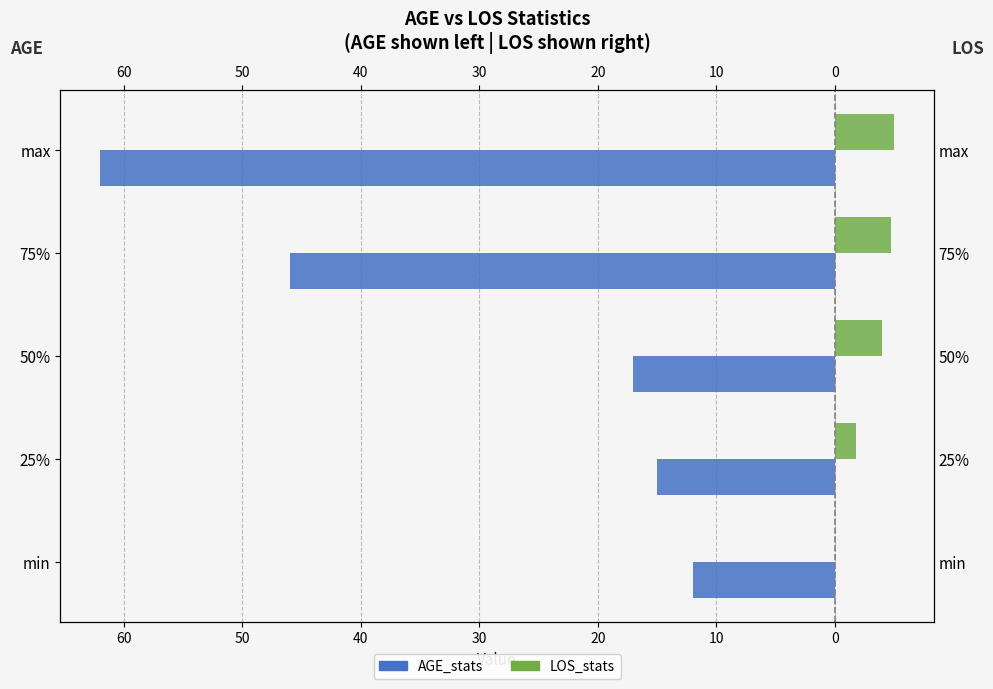

Does the chart contain stacked bars?

No